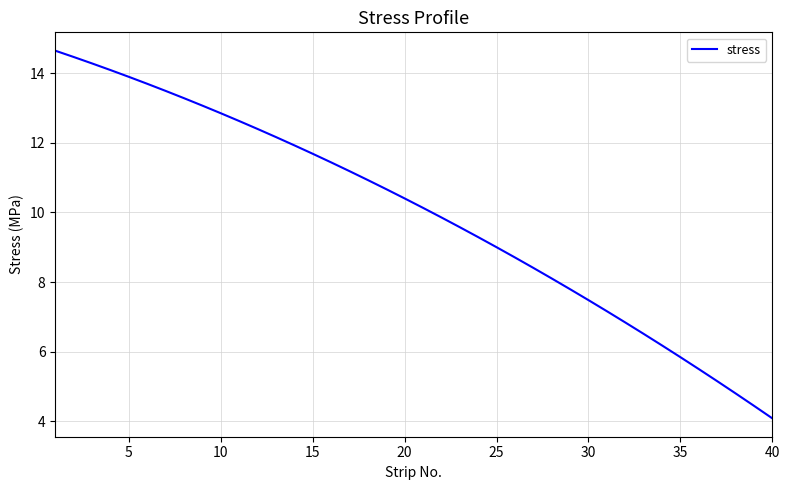

What is the difference between the second highest and minimum values?

10.4